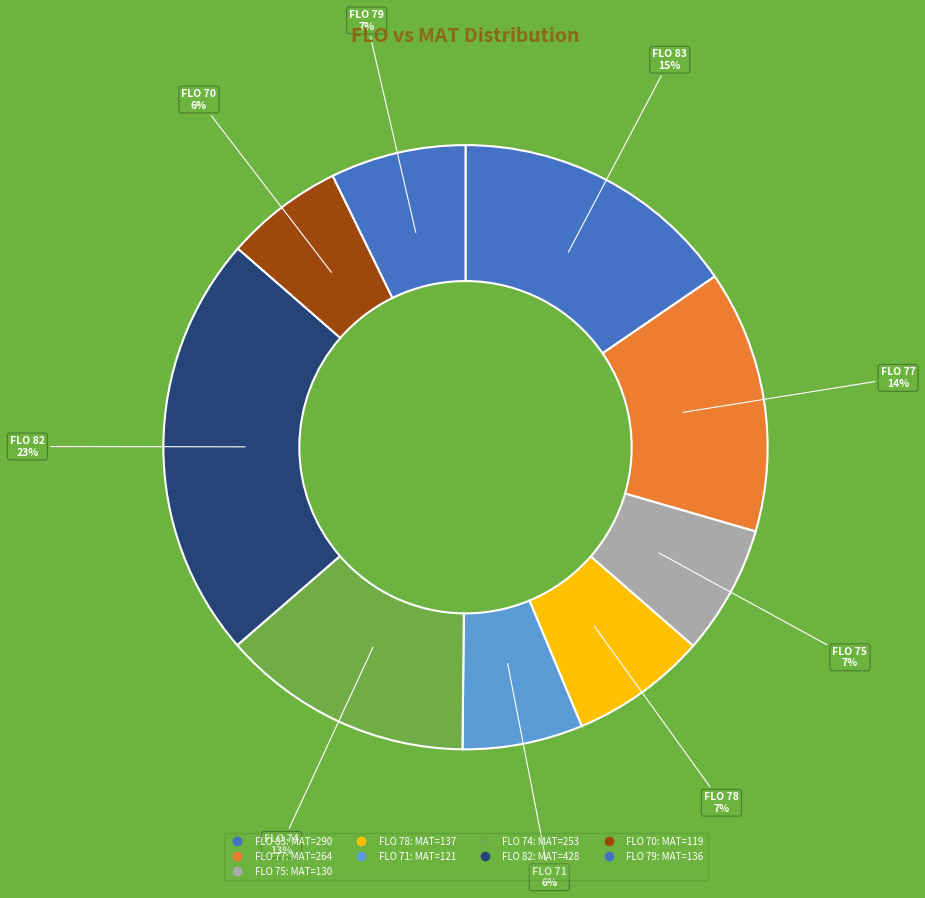

How many slices are in this pie chart?

9